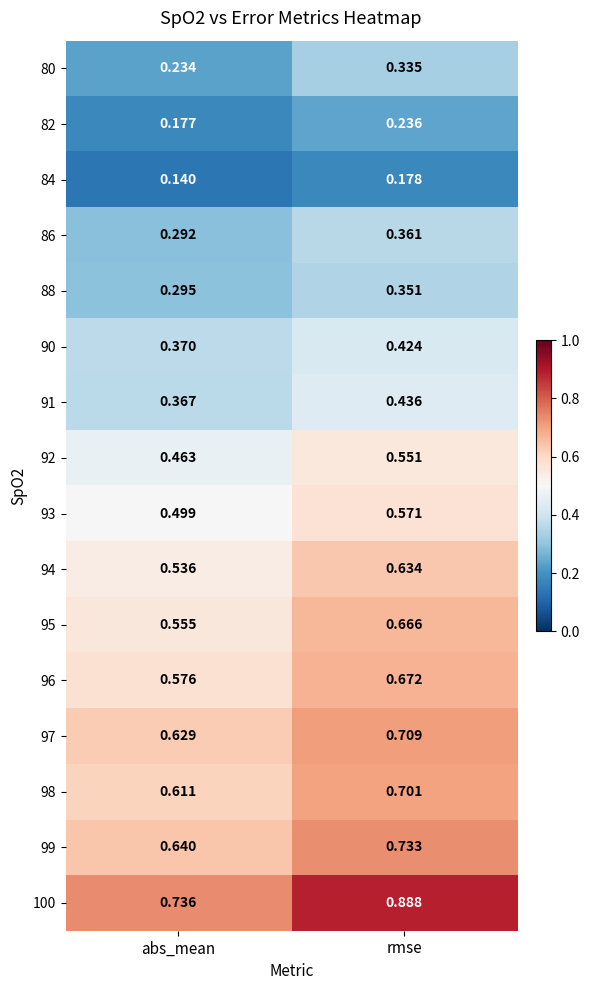

At which category is the sum across all series the highest?

rmse